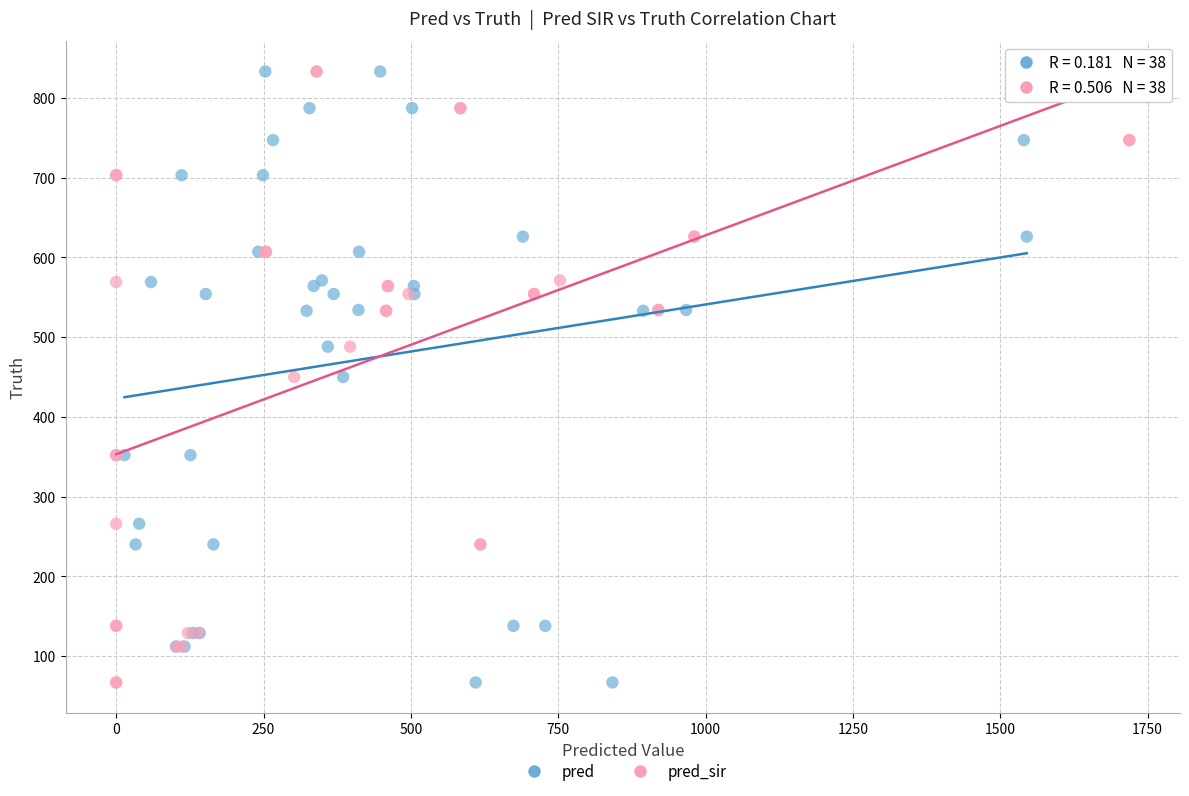

What are all the series names shown in the legend?

pred, pred_sir